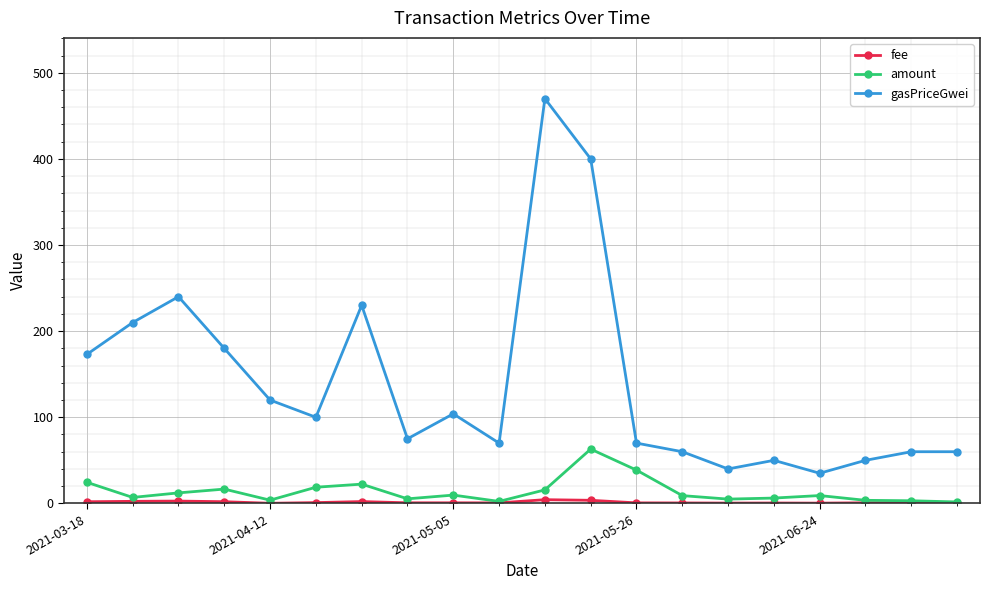

Which series has the largest total across all categories?

gasPriceGwei